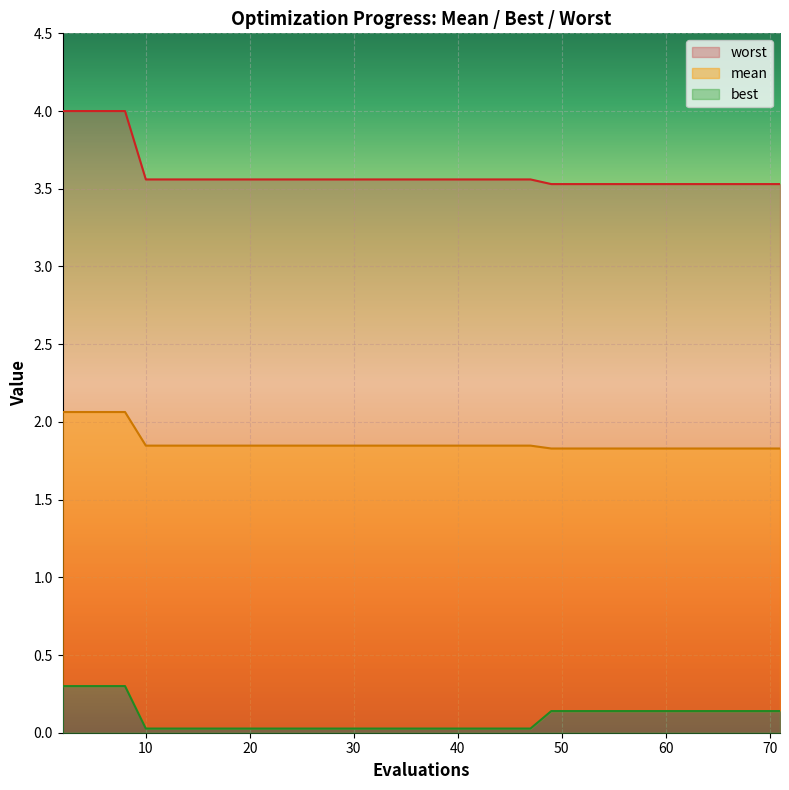

True or false: worst and best intersect in this chart.

False